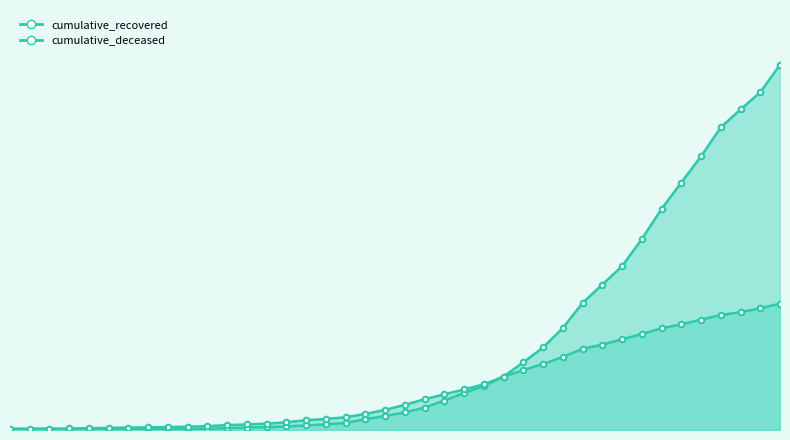

The cumulative_deceased series shows 961 at 2020-03-29. True or false?

True